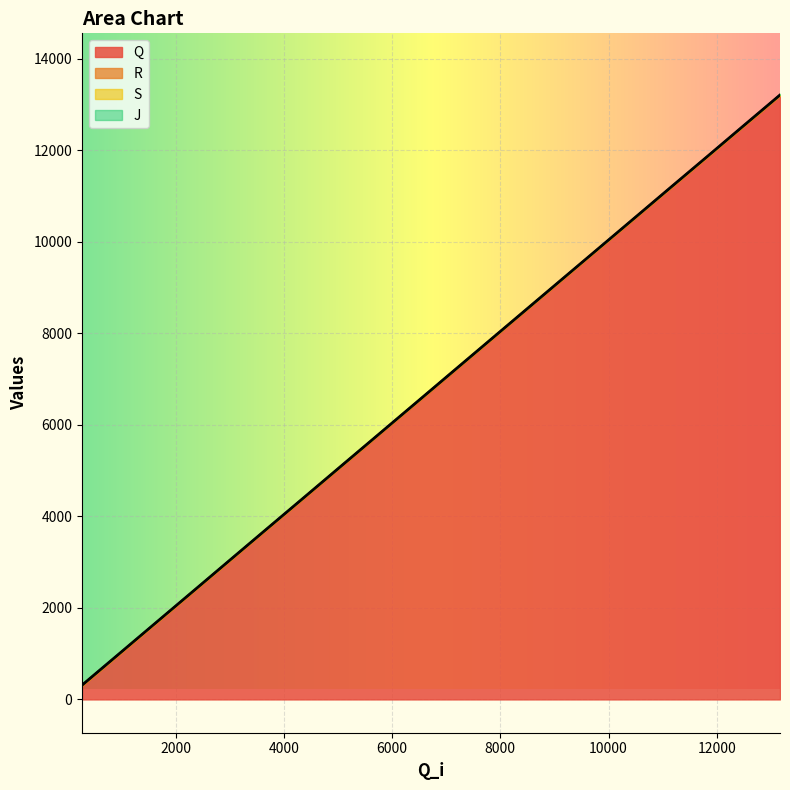

What is the sum of all R values?

135633